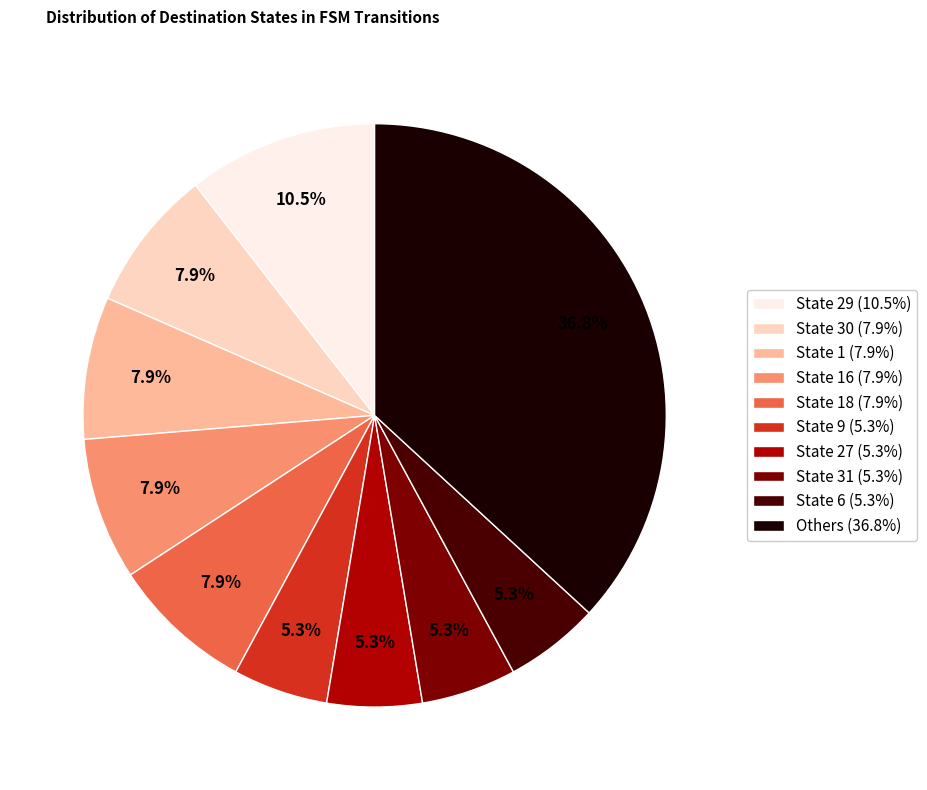

Is there a majority slice in this chart?

No